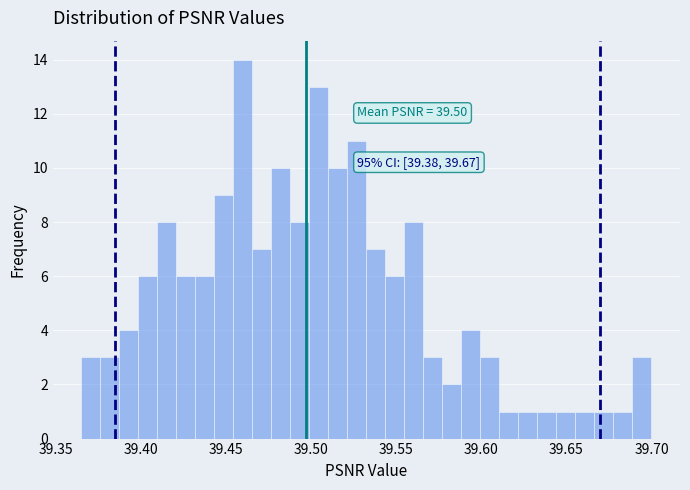

Around what value on the x-axis is the tallest bar? Give the approximate position of its centre, as read against the axis.

39.460